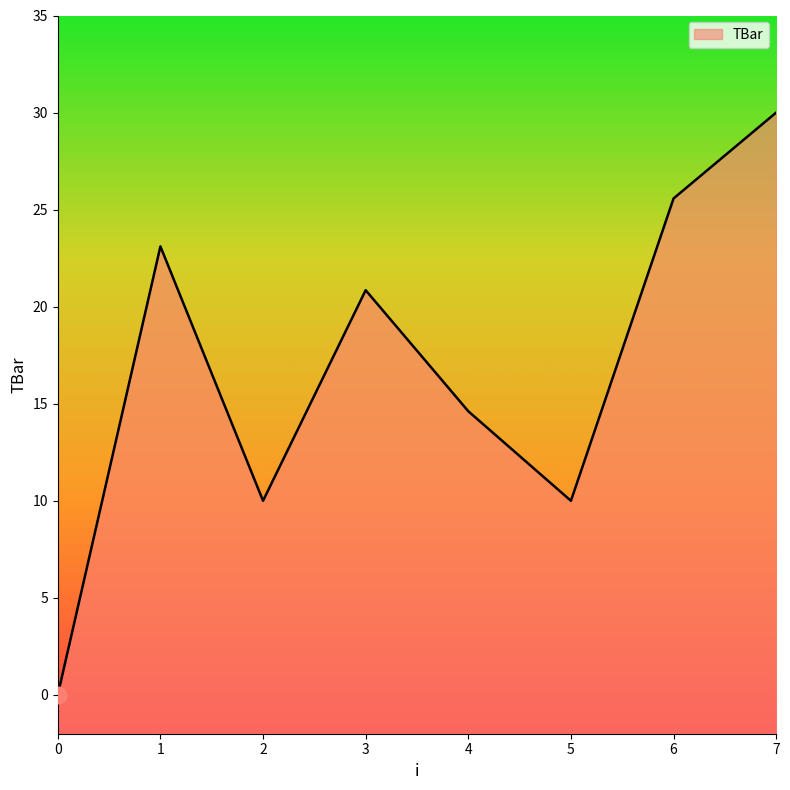

The value at 6 is 11.5. True or false?

False